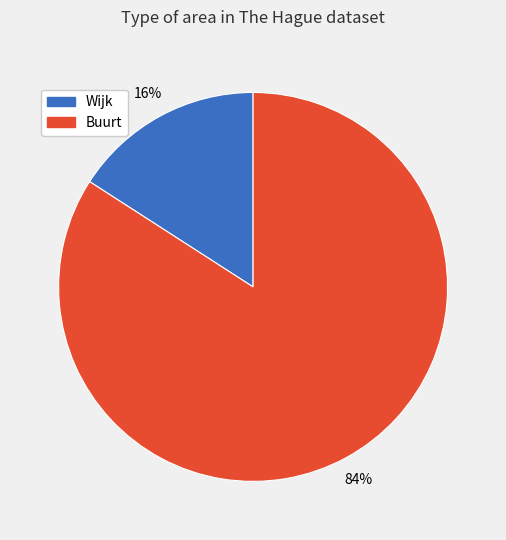

Rank the categories by value from lowest to highest.

Wijk, Buurt